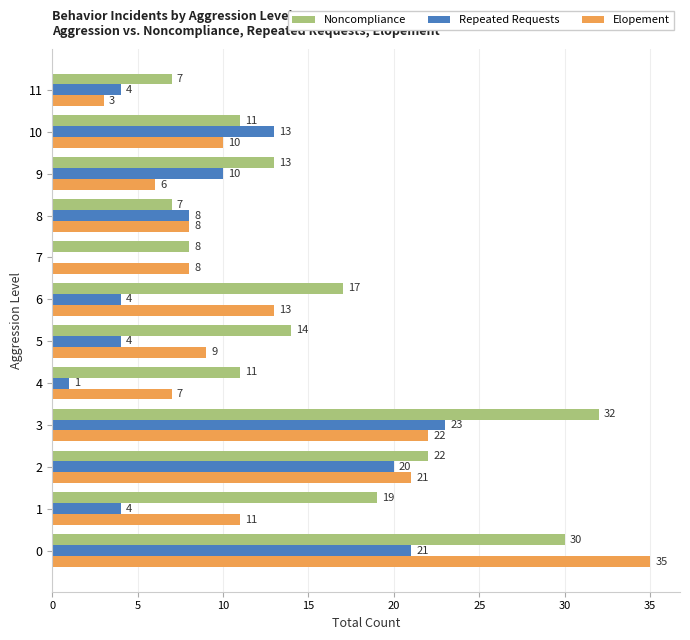

Which category has the highest value in the Noncompliance series?

3